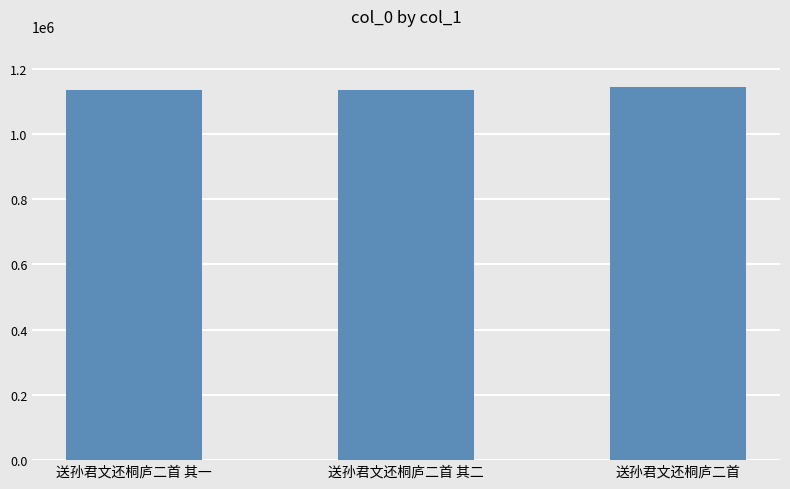

The value at 送孙君文还桐庐二首 is 335418. True or false?

False